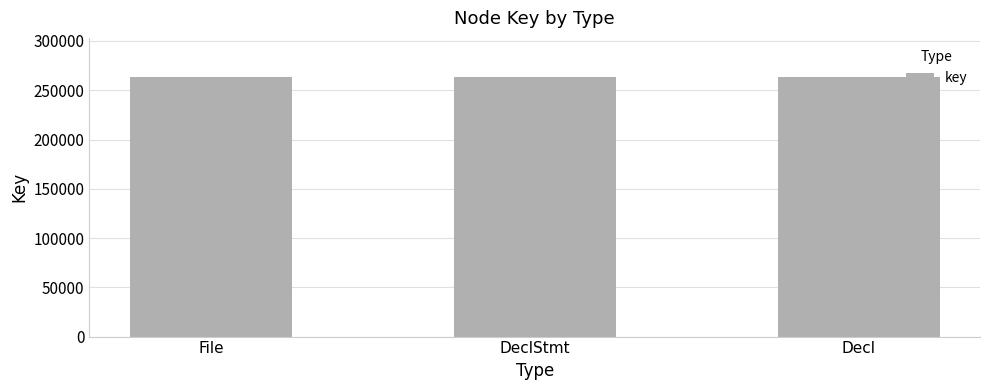

True or false: the data shows 263584 at DeclStmt.

True